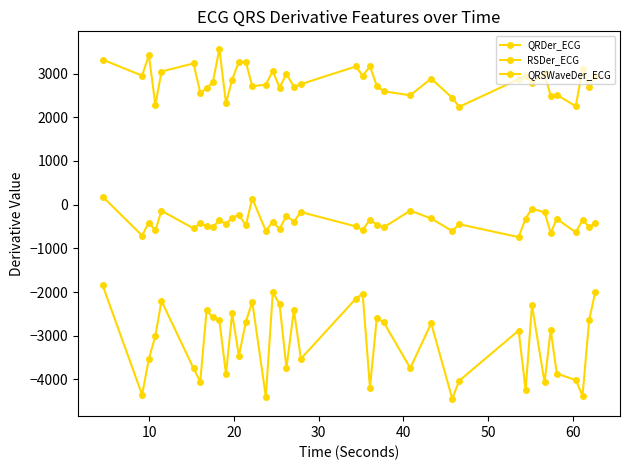

True or false: QRSWaveDer_ECG and QRDer_ECG cross at least once.

False